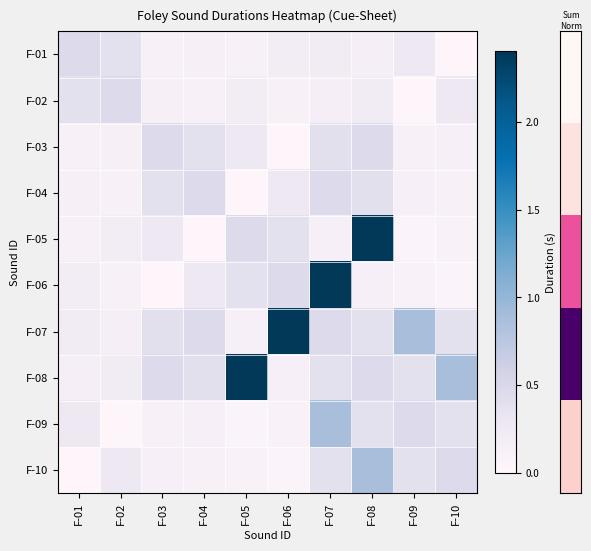

Which series has the widest spread of values?

F-05